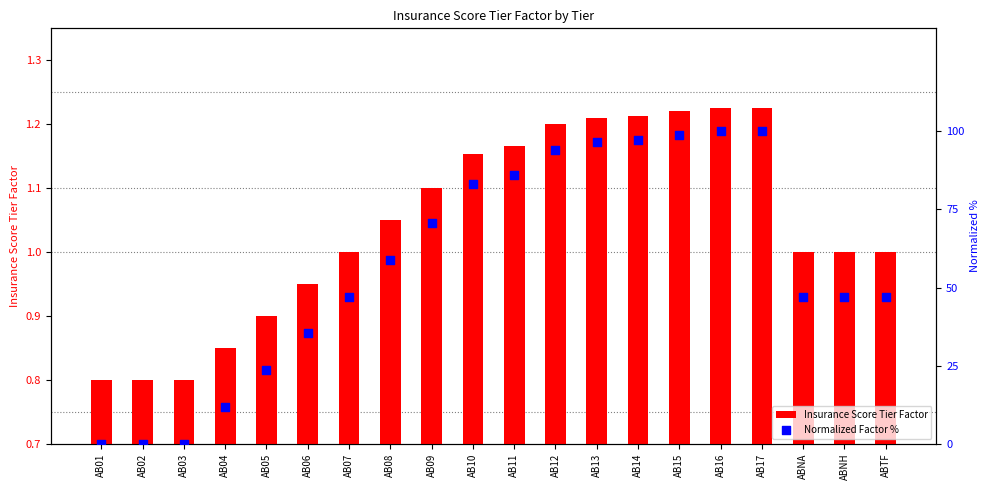

Which series has the largest total across all categories?

Normalized Factor %